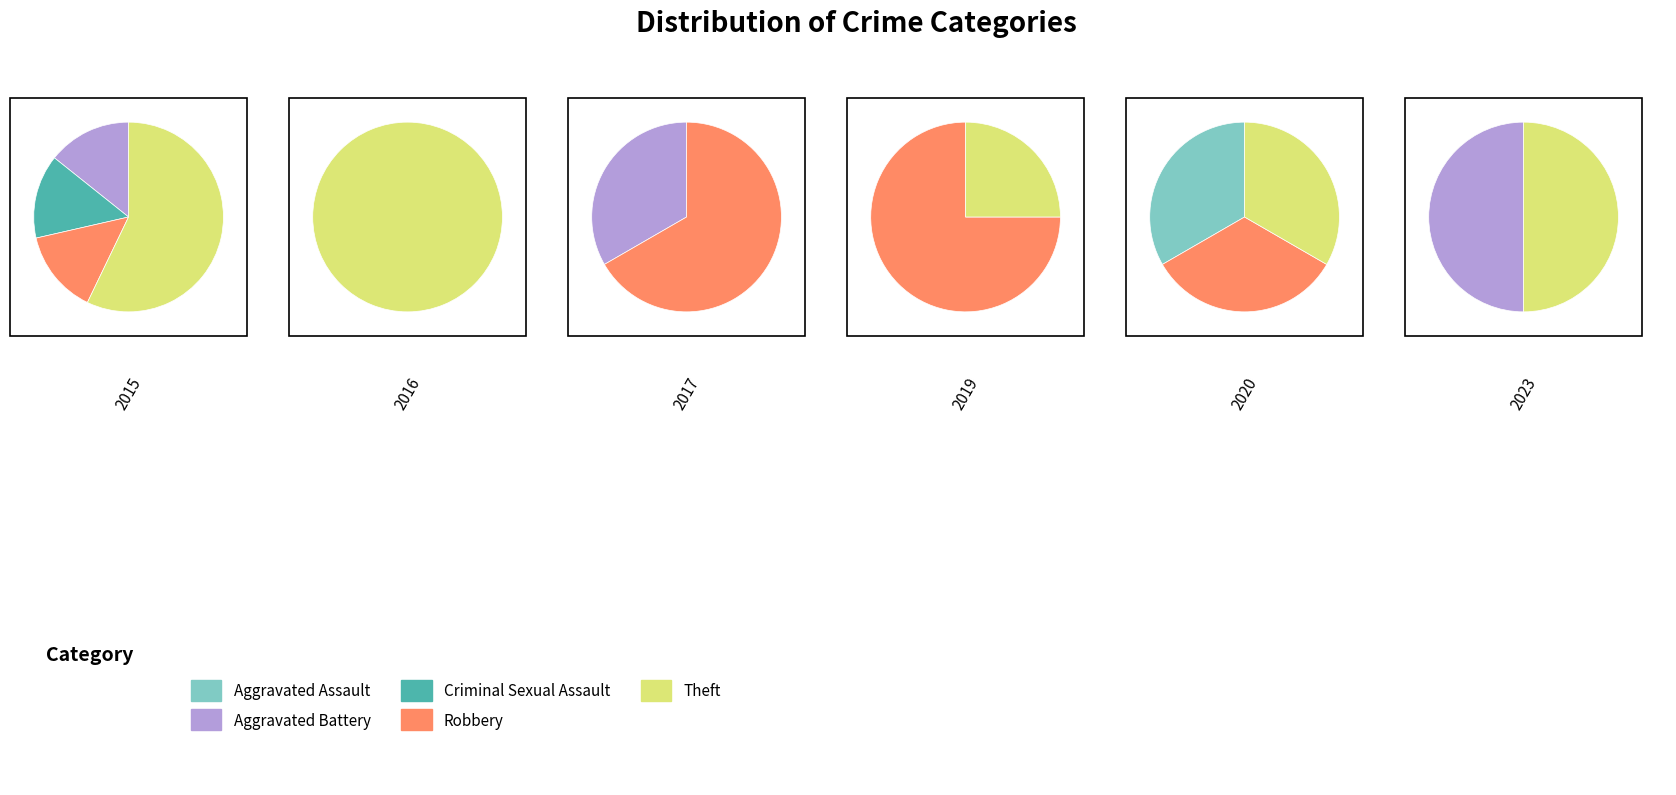

Approximately how many times larger is the value at Criminal Sexual Assault compared to Theft?

0.1